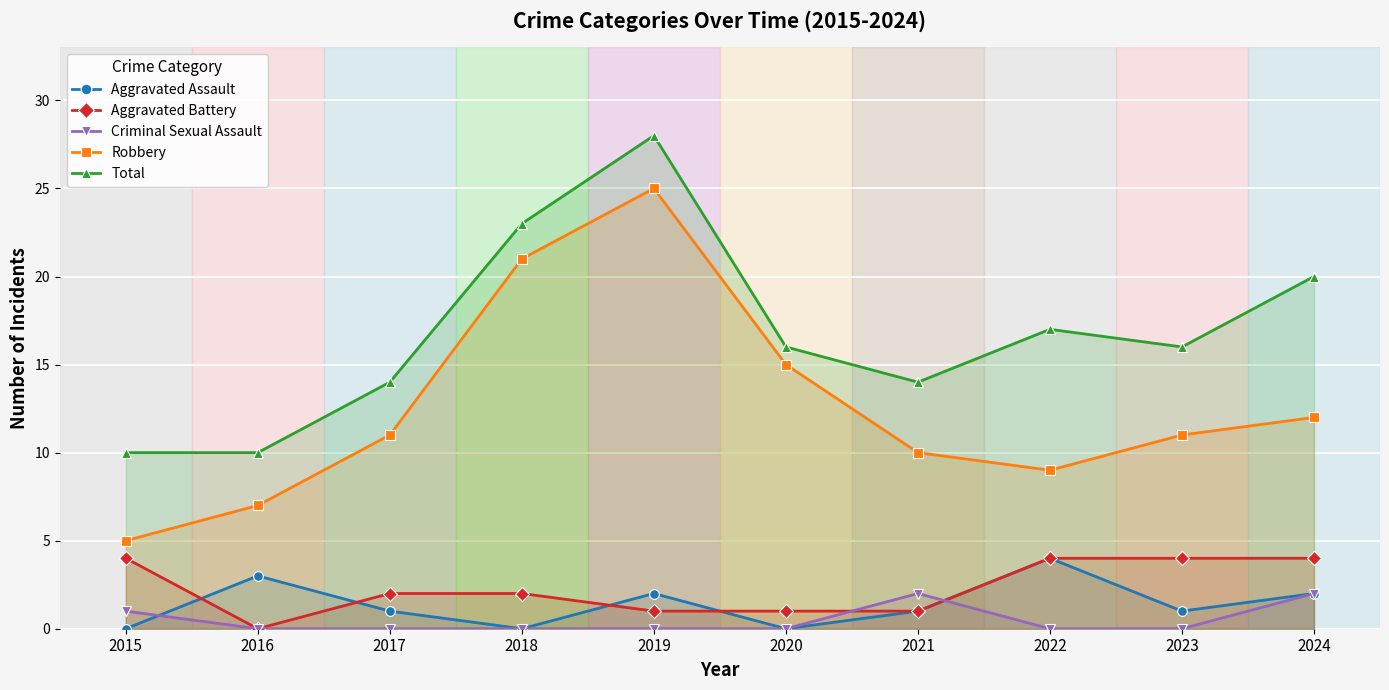

Which series has the largest range (max minus min)?

Robbery